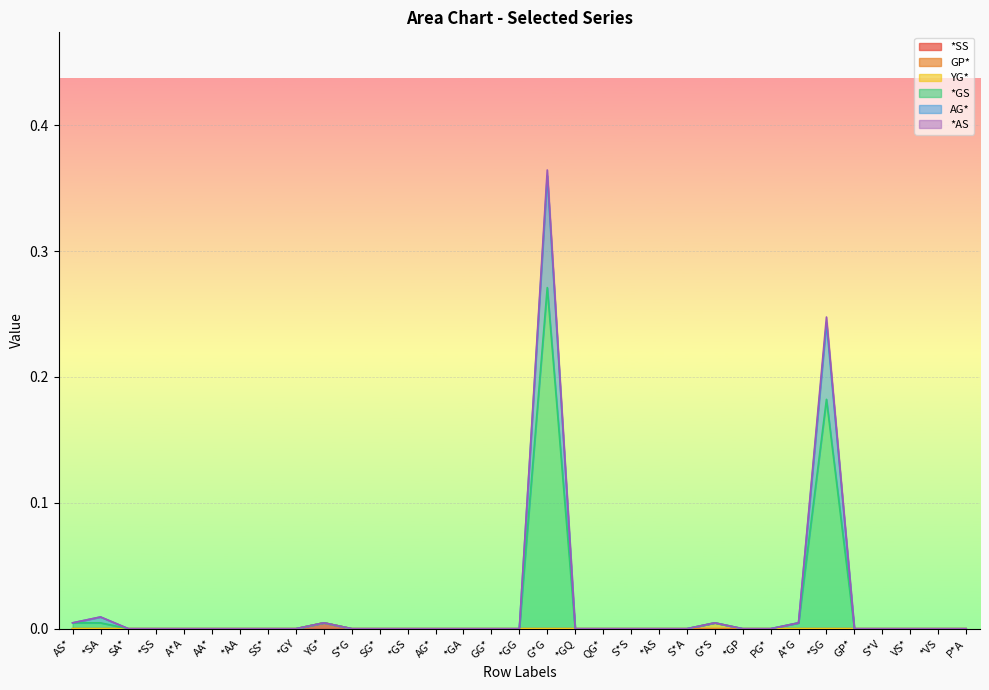

Does the chart display data point markers on the line(s)?

No